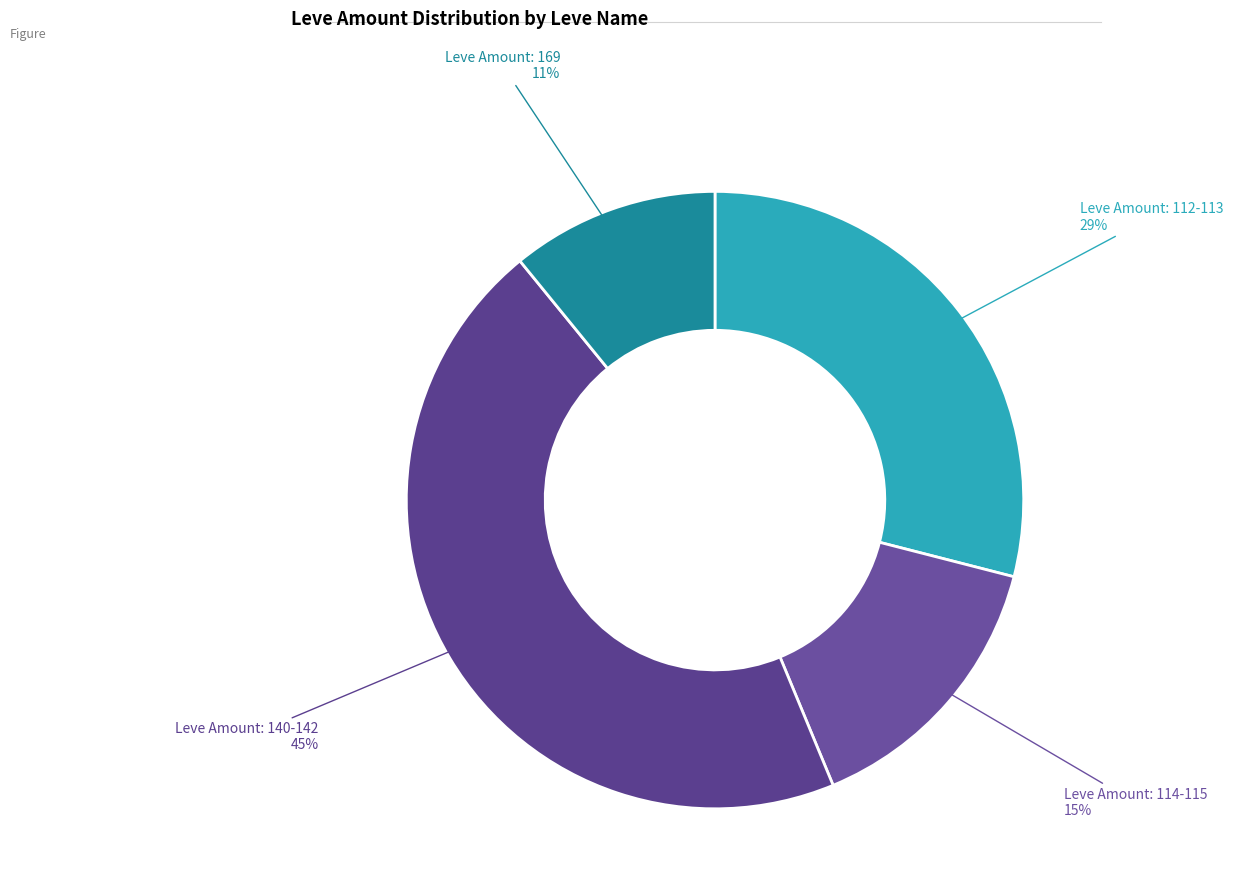

Rank the categories by value from lowest to highest.

Leve Amount: 169, Leve Amount: 114-115, Leve Amount: 112-113, Leve Amount: 140-142